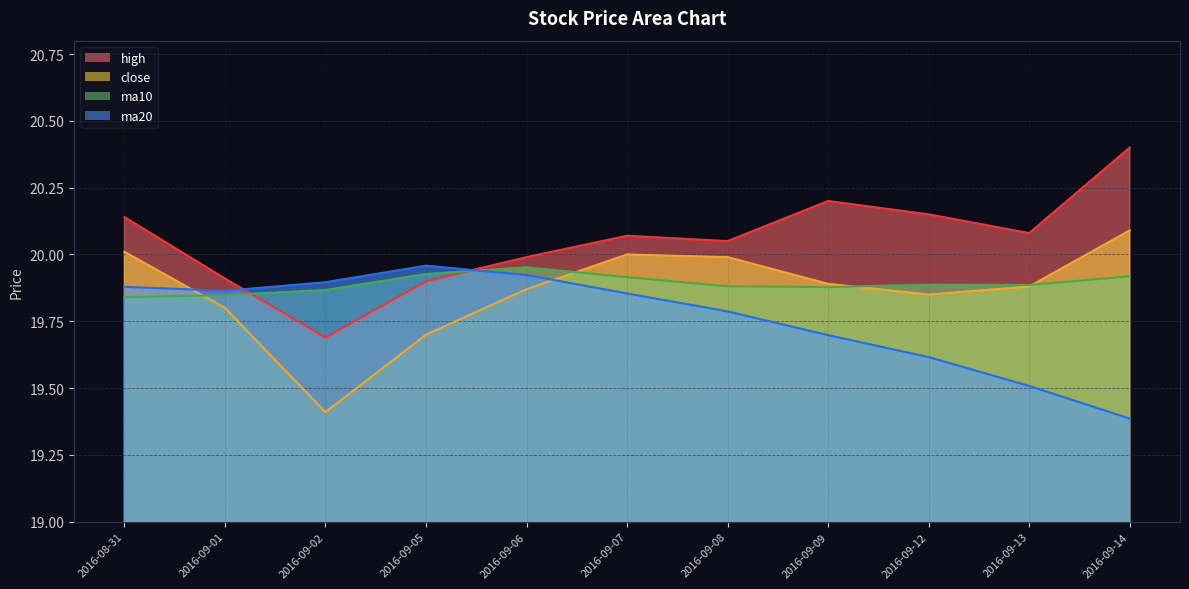

At which category is the sum across all series the highest?

2016-08-31